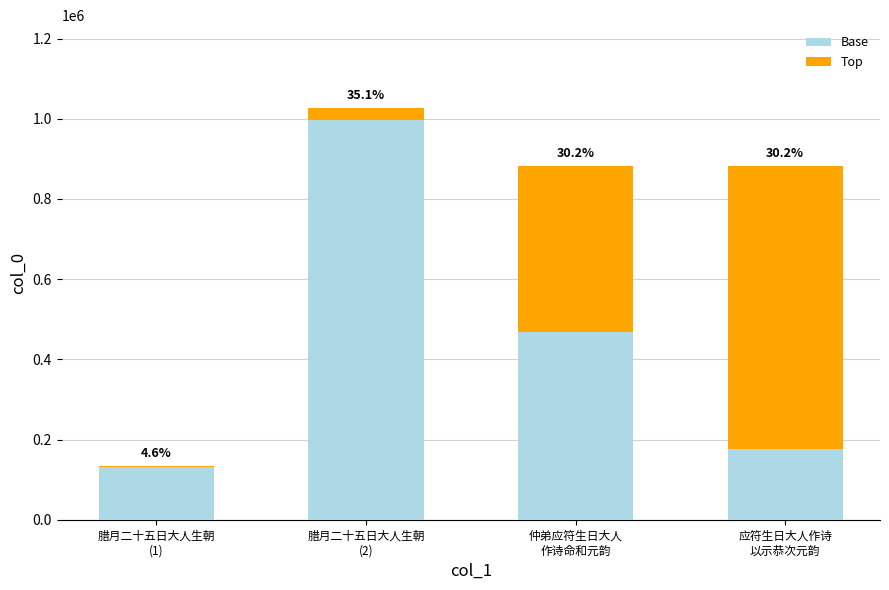

Which series has the largest total across all categories?

Base